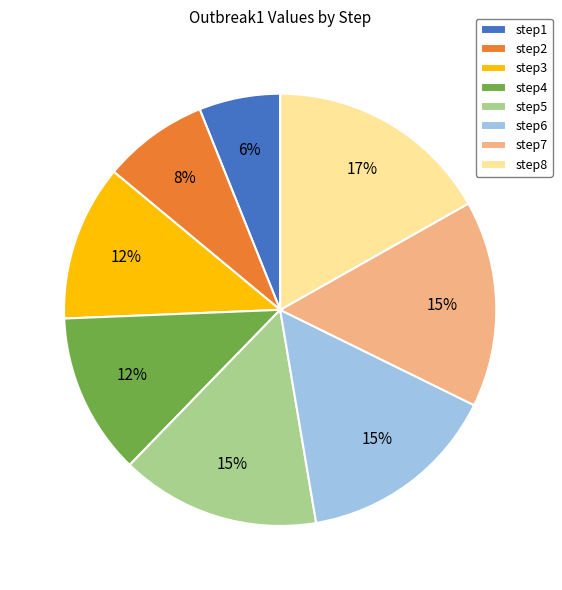

Which slice is the largest?

step8